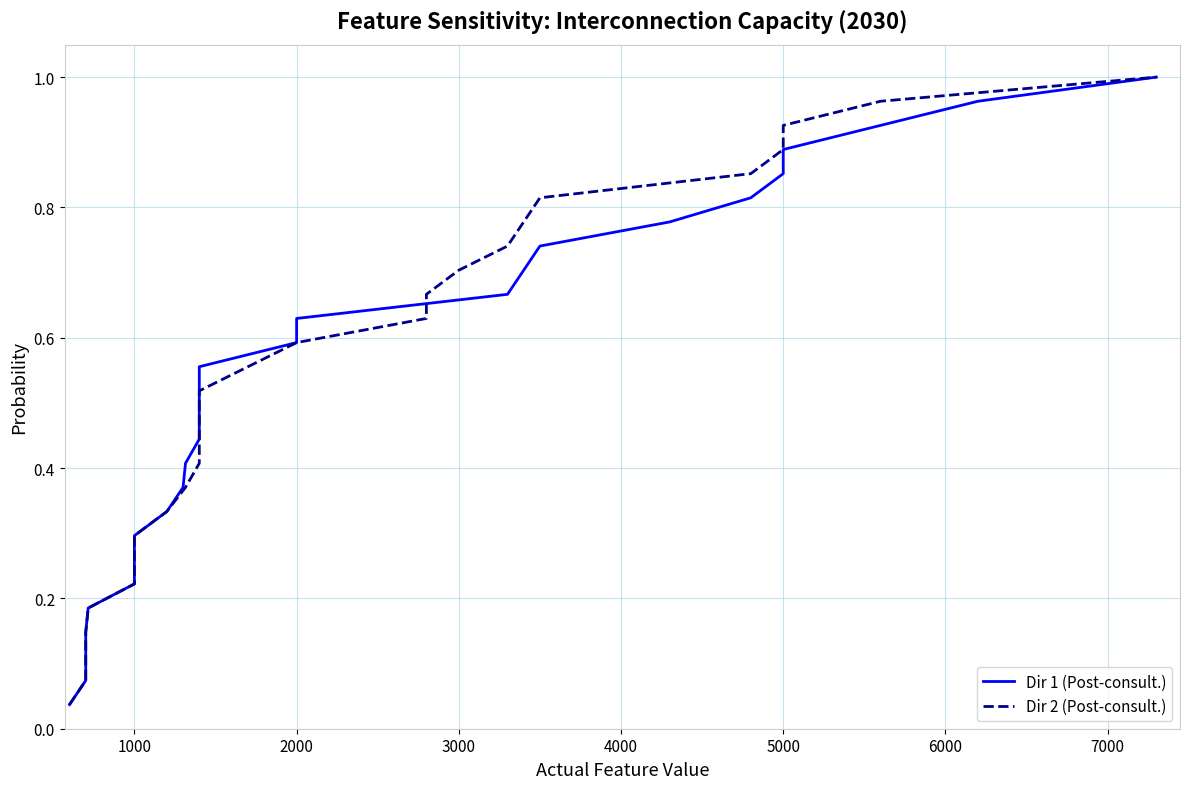

How many series are shown in this chart?

2